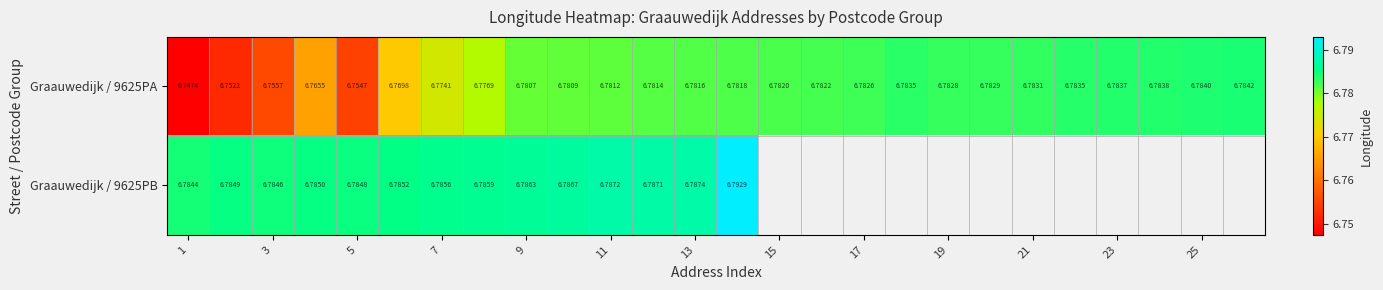

The value of Graauwedijk / 9625PB at 13 is 6.8. True or false?

True